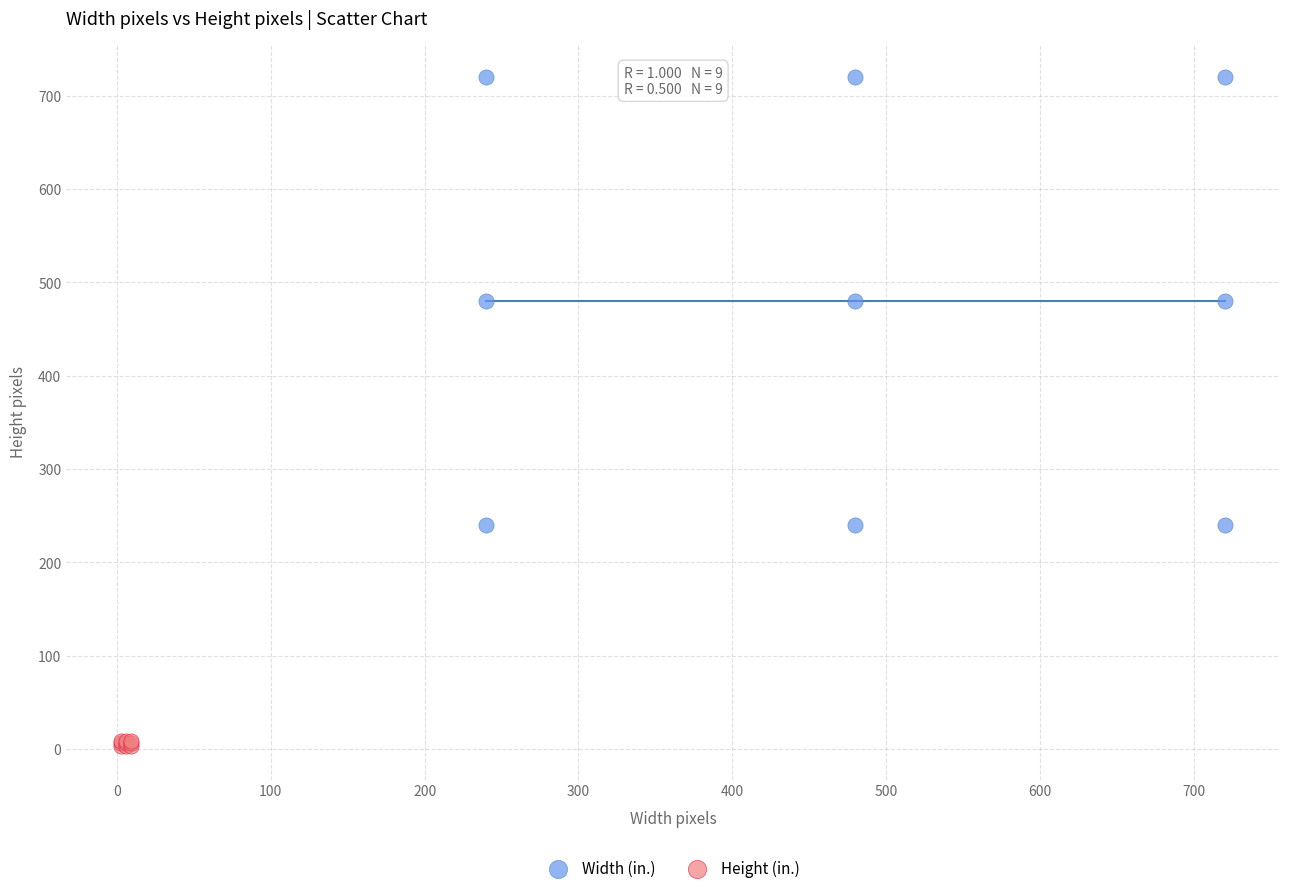

Which series reaches the minimum Y coordinate?

Height (in.)